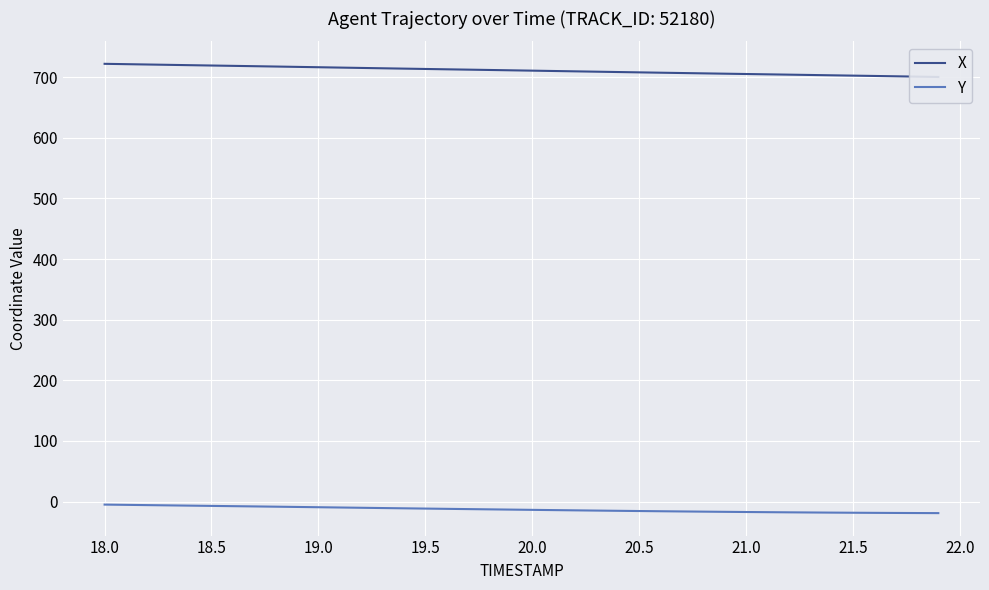

What is the difference between the maximum and minimum values in the Y series?

14.1